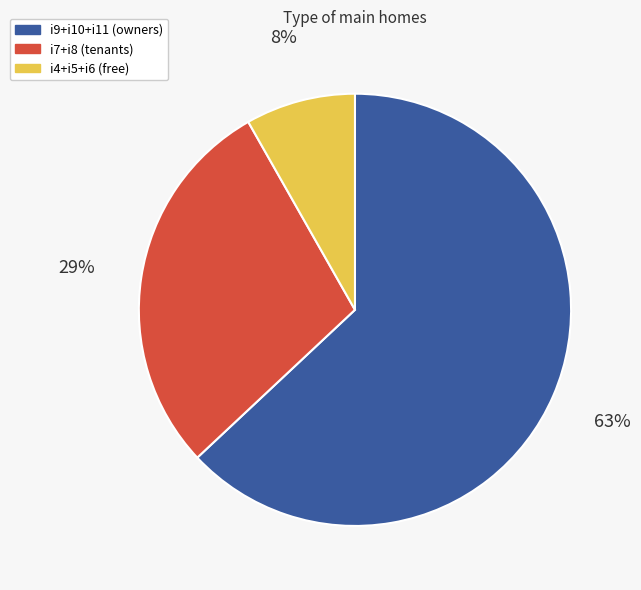

How many segments does this pie chart have?

3